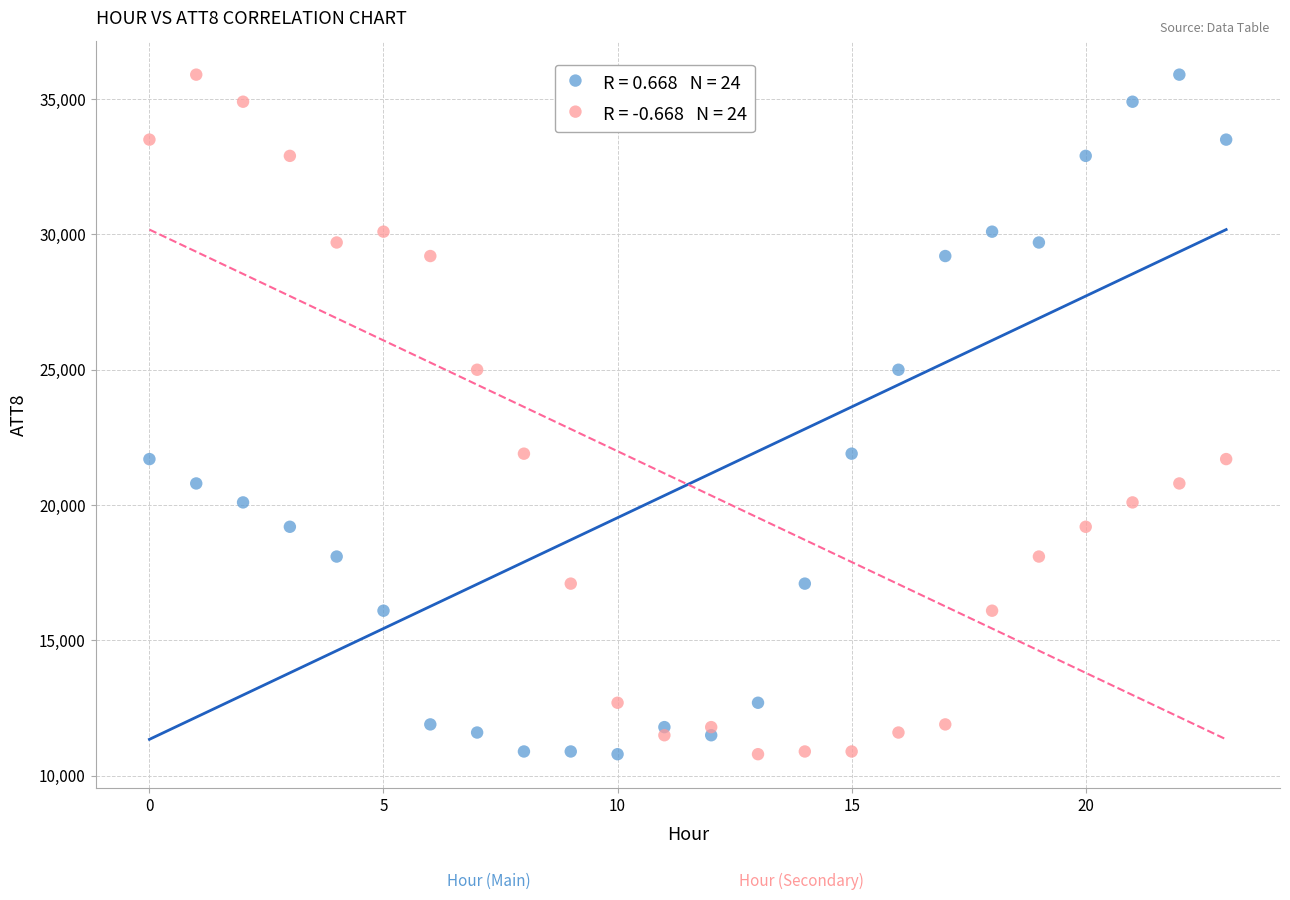

Across all data points, what is the range of Y values (max minus min)?

25100